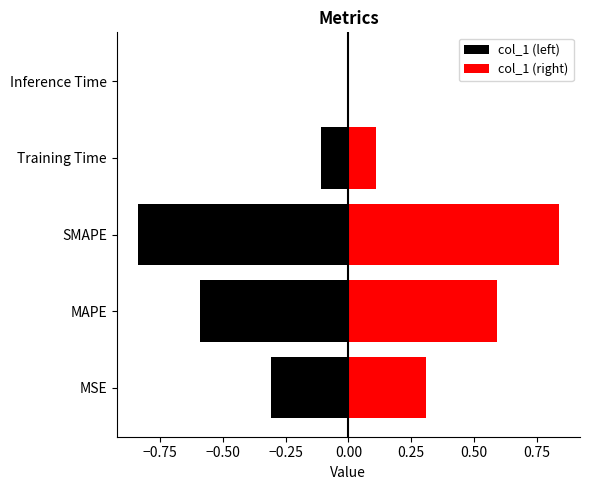

What are all the series names shown in the legend?

col_1 (left), col_1 (right)